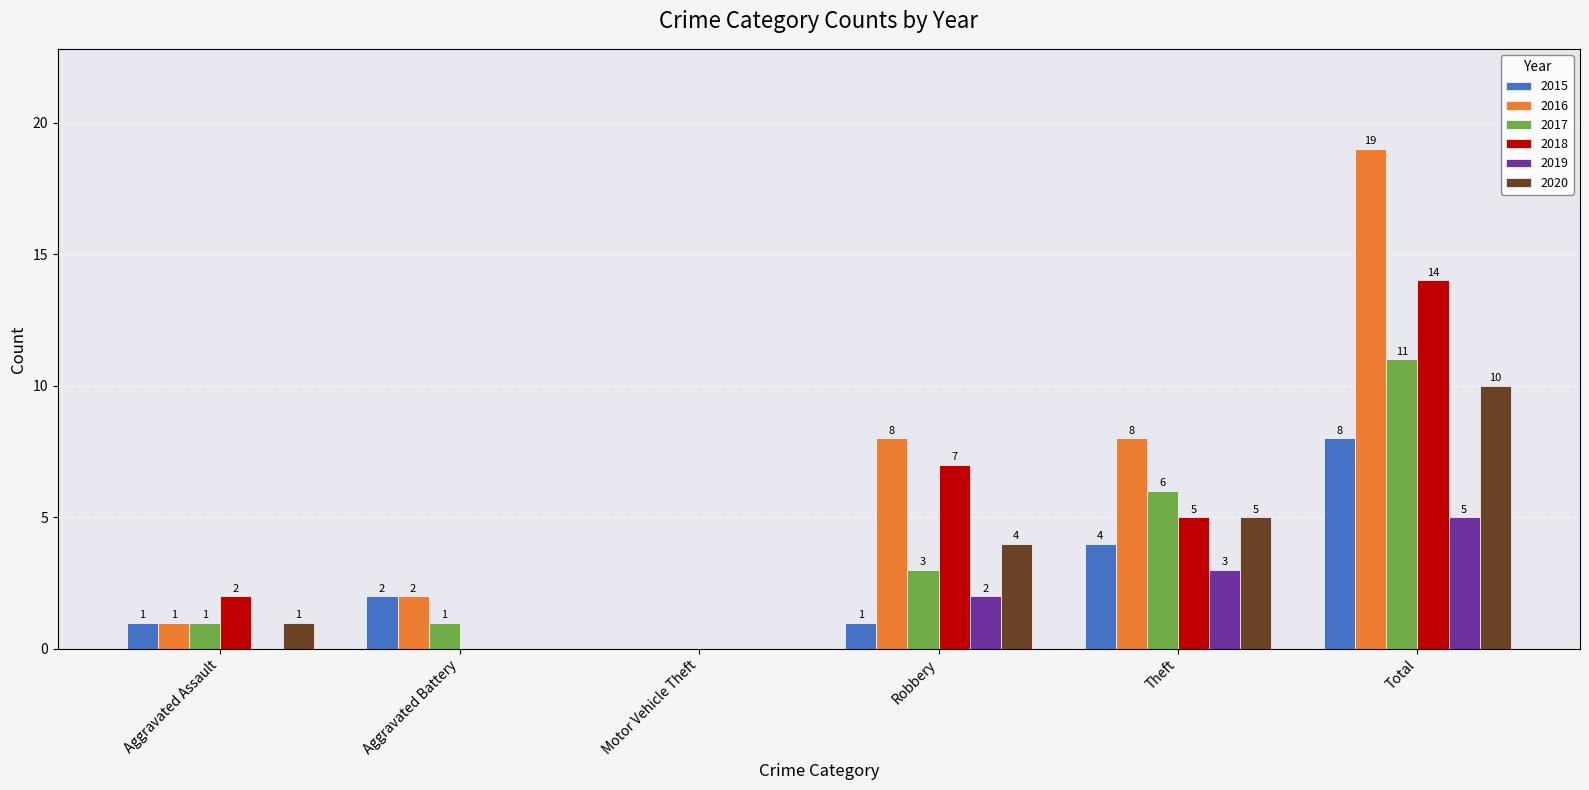

The 2018 series shows -8 at Aggravated Battery. True or false?

False